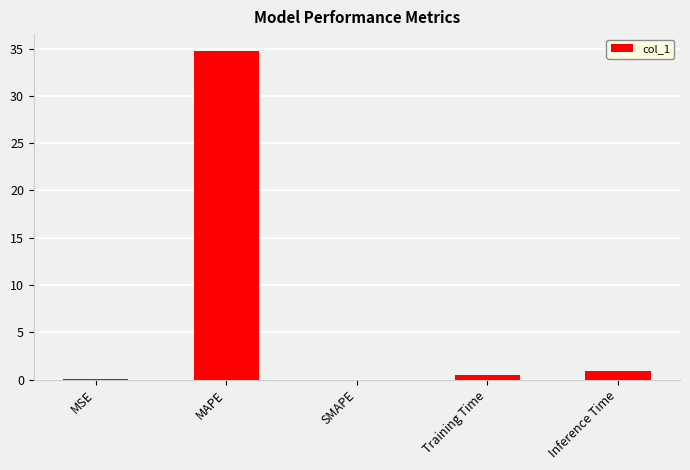

What is the change in value from MAPE to SMAPE?

-34.8